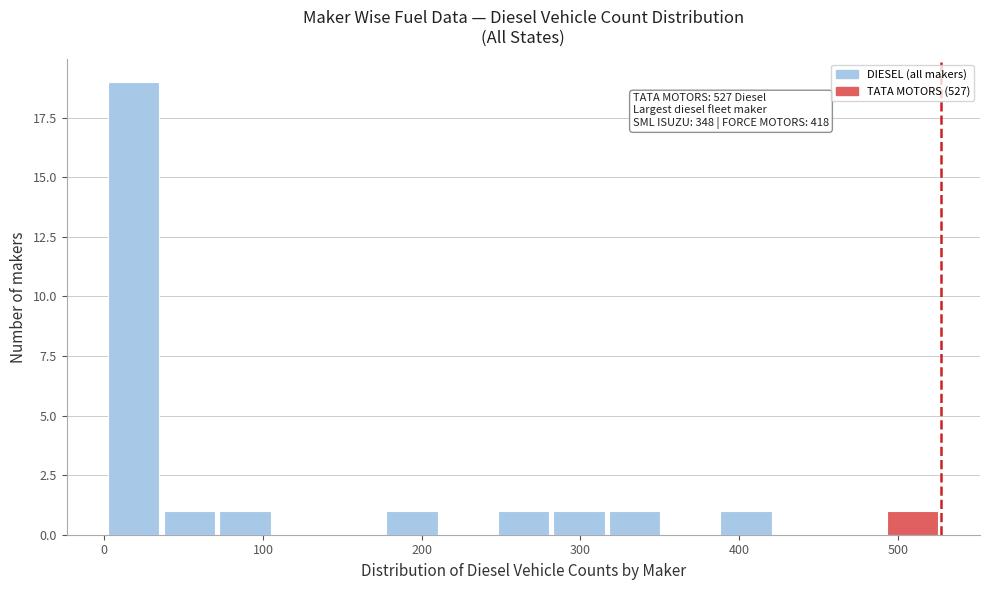

Read against the x-axis, roughly where is the centre of the tallest bar?

20